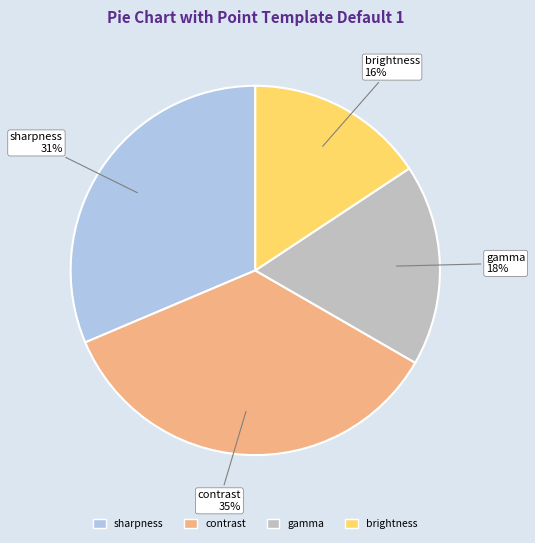

Does any single category account for the majority?

No